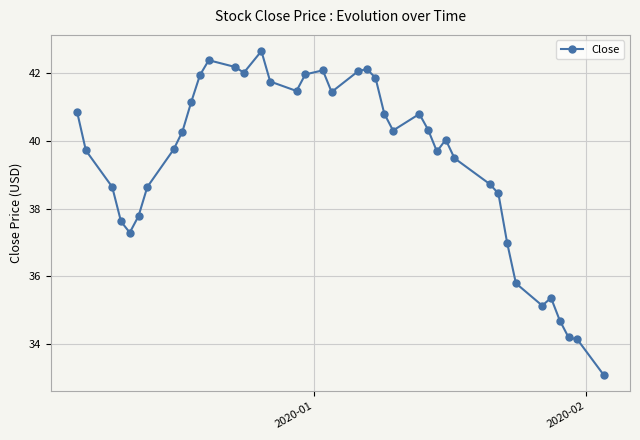

What is the greatest value displayed?

42.7